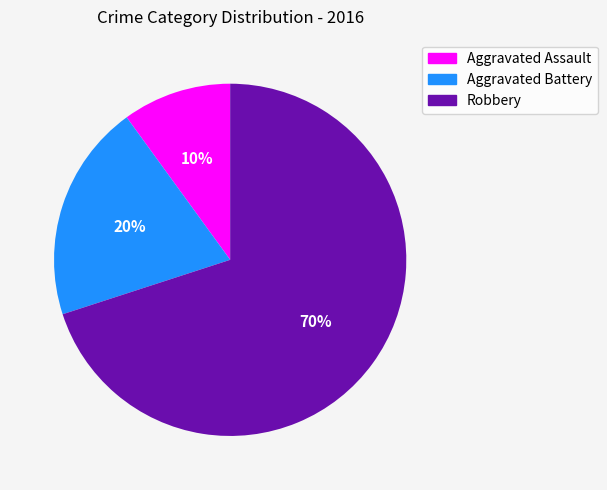

Which slice is the largest?

Robbery